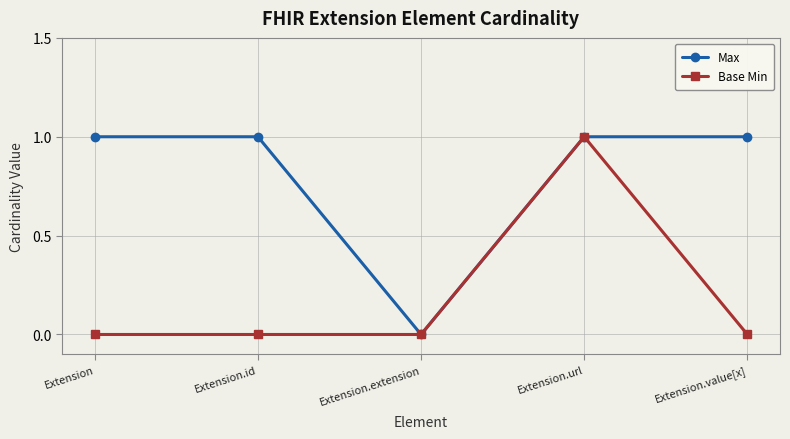

The Max series shows 0 at Extension.value[x]. True or false?

False